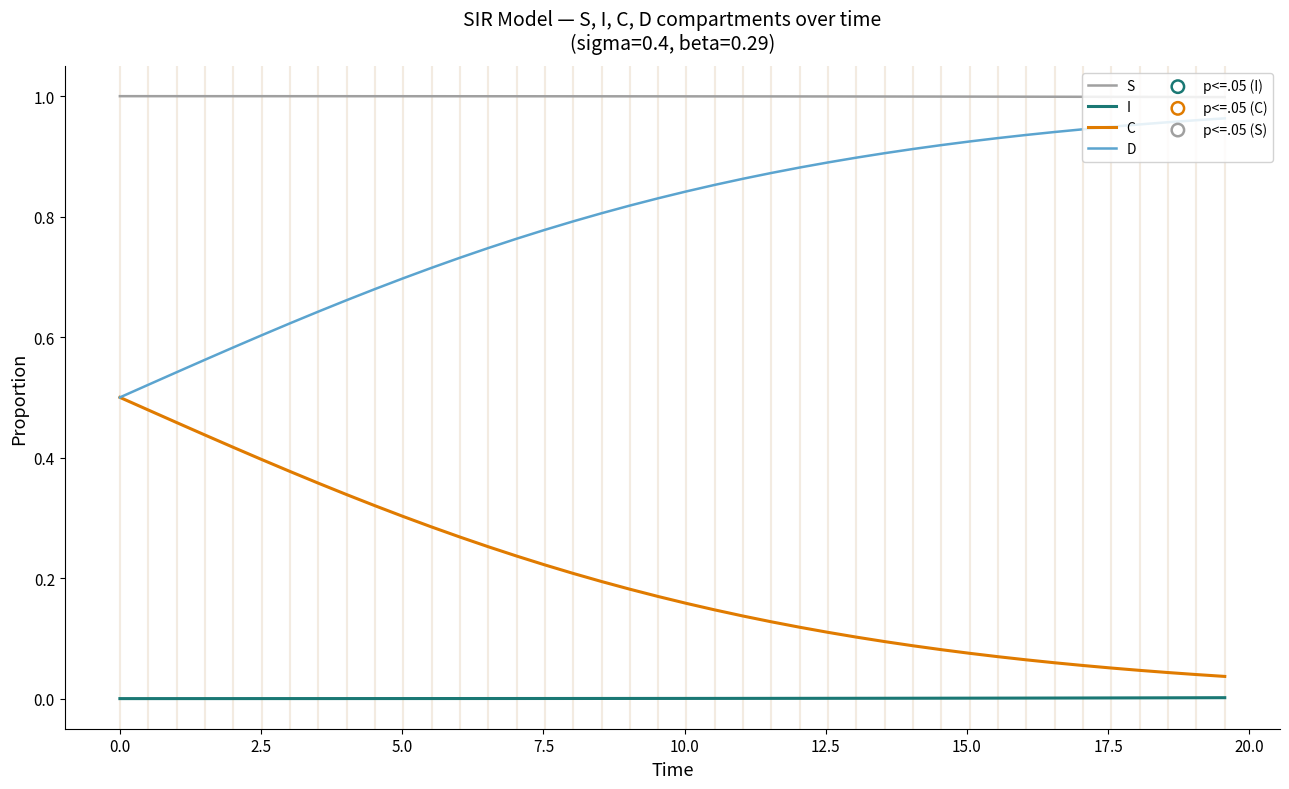

True or false: S and C intersect in this chart.

False